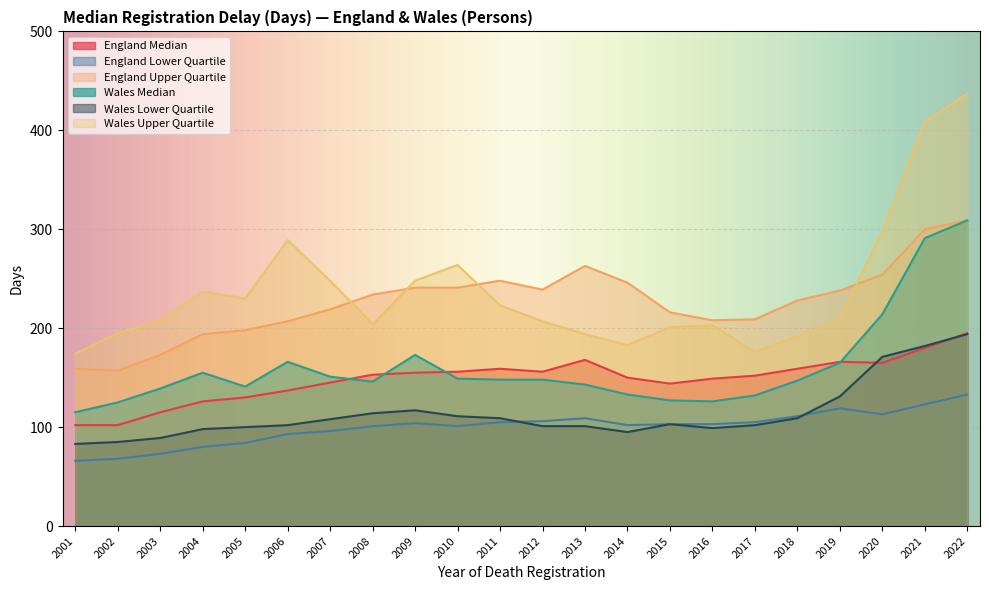

Reading right to left, extract all data points from this chart.

England Median: 2001=102	2002=102	2003=115	2004=126	2005=130	2006=137	2007=145	2008=153	2009=155	2010=156	2011=159	2012=156	2013=168	2014=150	2015=144	2016=149	2017=152	2018=159	2019=166	2020=165	2021=180	2022=195
England Lower Quartile: 2001=66	2002=68	2003=73	2004=80	2005=84	2006=93	2007=96	2008=101	2009=104	2010=101	2011=105	2012=106	2013=109	2014=102	2015=103	2016=103	2017=105	2018=111	2019=119	2020=113	2021=123	2022=133
England Upper Quartile: 2001=159	2002=157	2003=173	2004=194	2005=198	2006=207	2007=219	2008=234	2009=241	2010=241	2011=248	2012=239	2013=263	2014=246	2015=216	2016=208	2017=209	2018=228	2019=238	2020=254	2021=300	2022=309
Wales Median: 2001=115	2002=125	2003=139	2004=155	2005=141	2006=166	2007=151	2008=146	2009=173	2010=149	2011=148	2012=148	2013=143	2014=133	2015=127	2016=126	2017=132	2018=147	2019=165	2020=214	2021=291	2022=309
Wales Lower Quartile: 2001=83	2002=85	2003=89	2004=98	2005=100	2006=102	2007=108	2008=114	2009=117	2010=111	2011=109	2012=101	2013=101	2014=95	2015=103	2016=99	2017=102	2018=109	2019=131	2020=171	2021=182	2022=194
Wales Upper Quartile: 2001=174	2002=195	2003=208	2004=237	2005=230	2006=289	2007=248	2008=204	2009=248	2010=264	2011=223	2012=207	2013=194	2014=183	2015=201	2016=203	2017=176	2018=192	2019=209	2020=298	2021=409	2022=437